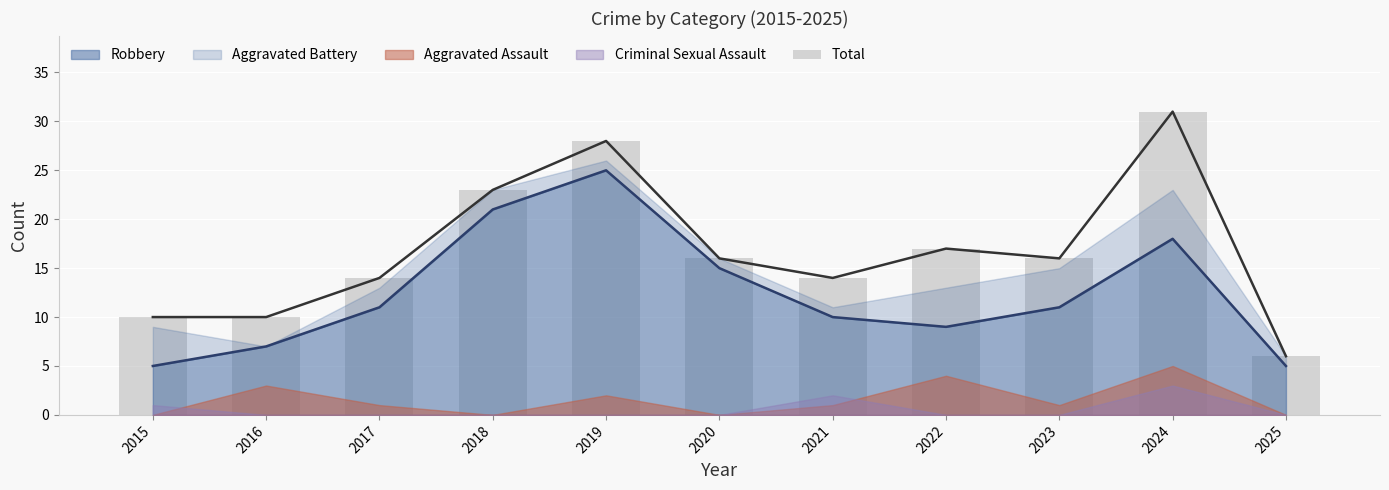

What is the value of the 11th bar from the left?

6